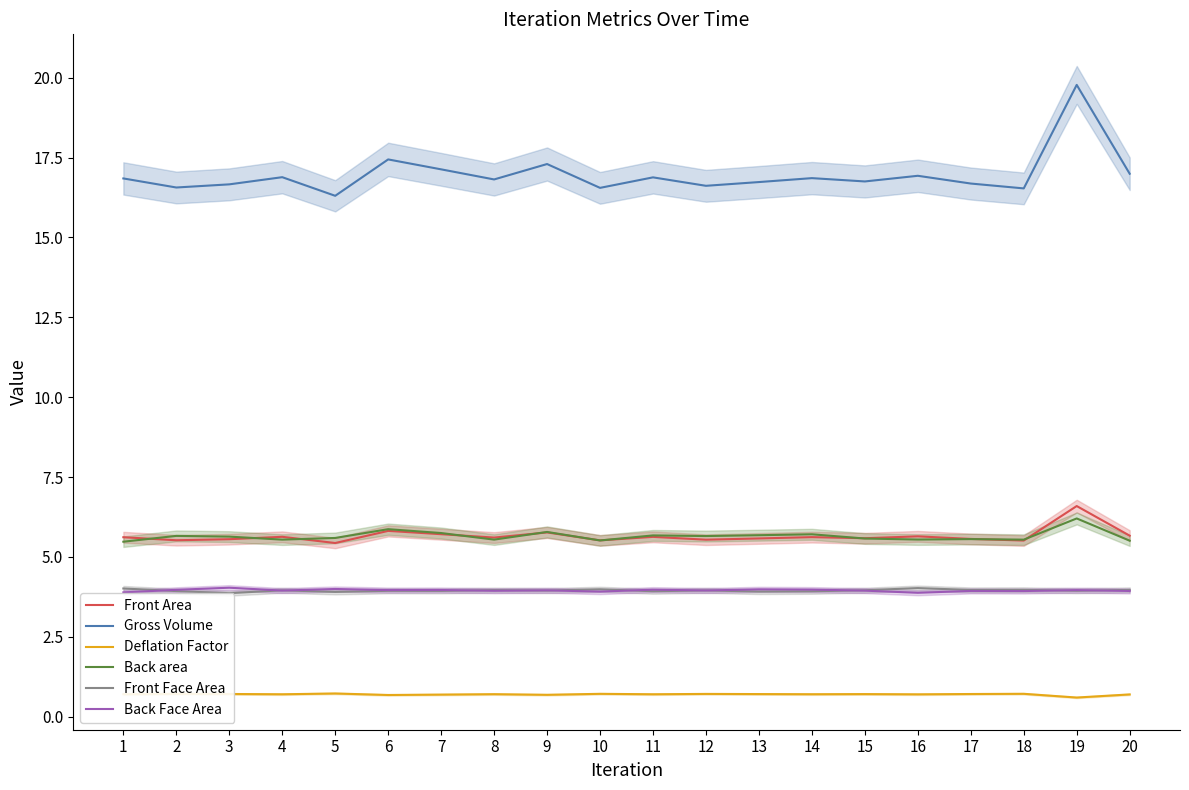

What is the difference between the maximum and minimum values in the Front Face Area series?

0.2